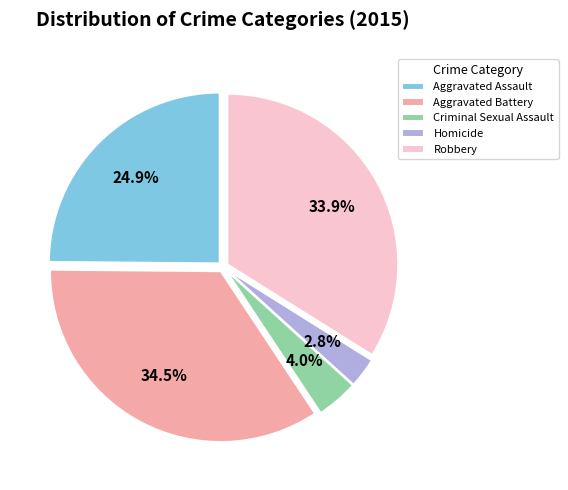

To the nearest percent, what percentage of the pie is Aggravated Assault?

25%